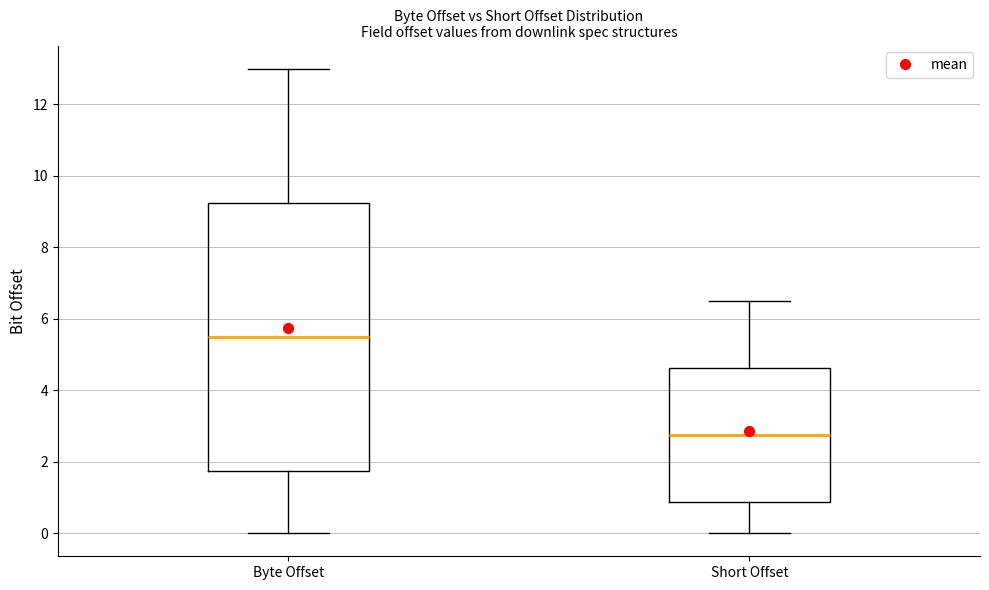

Which box has the lowest median line?

Short Offset